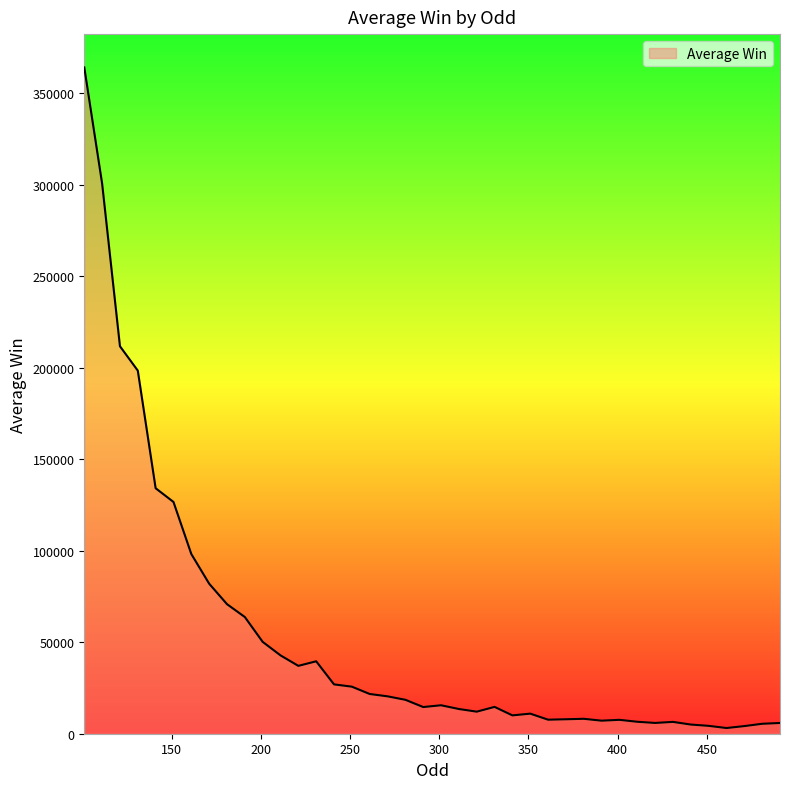

What is the greatest value displayed?

364000